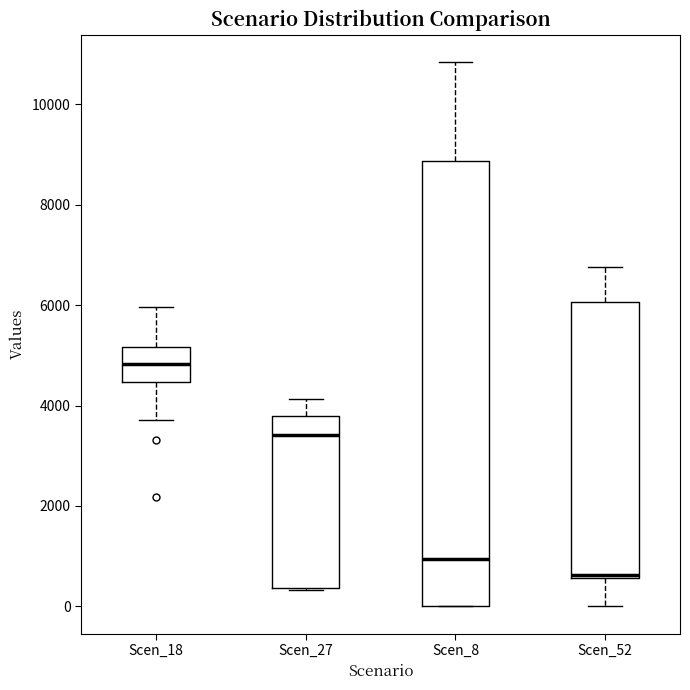

Reading left to right, transcribe this box plot: for each box, give where its median line is, the range the box spans, and where its two whiskers end, as read against the y-axis. The values are not printed on the chart, so give them approximately, as read against the axis.

Scen_18: median 4800, box 4400 to 5200, whiskers 3800 to 6000
Scen_27: median 3400, box 400 to 3800, whiskers 400 to 4200
Scen_8: median 1000, box 0 to 8800, whiskers 0 to 10800
Scen_52: median 600, box 600 to 6000, whiskers 0 to 6800